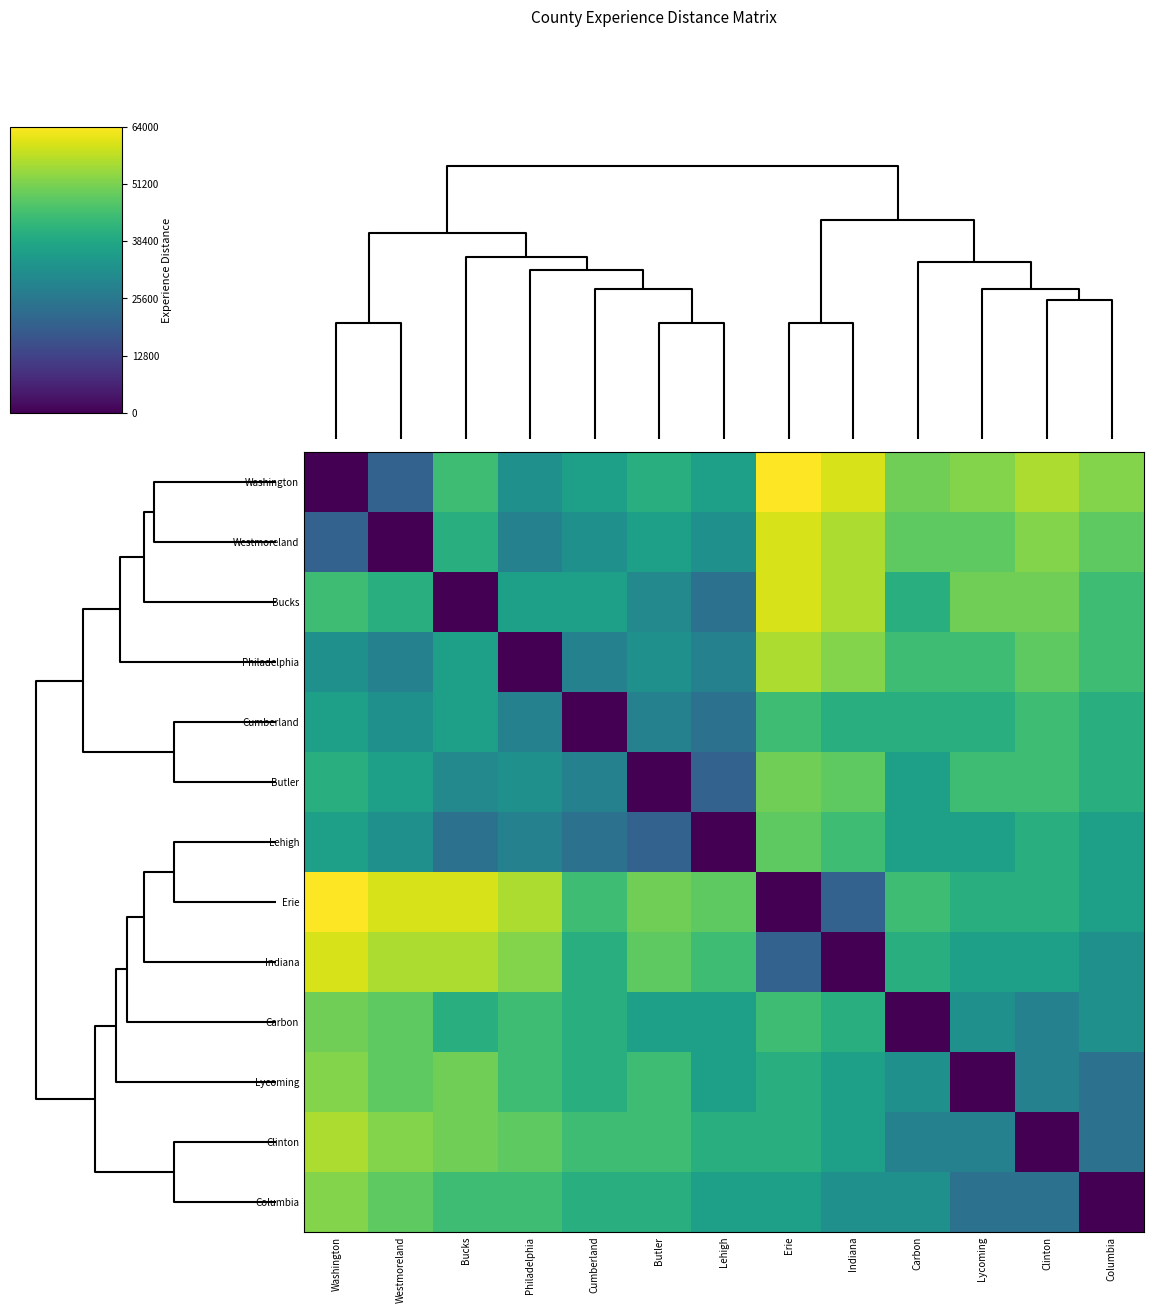

What is the greatest value displayed?

64000